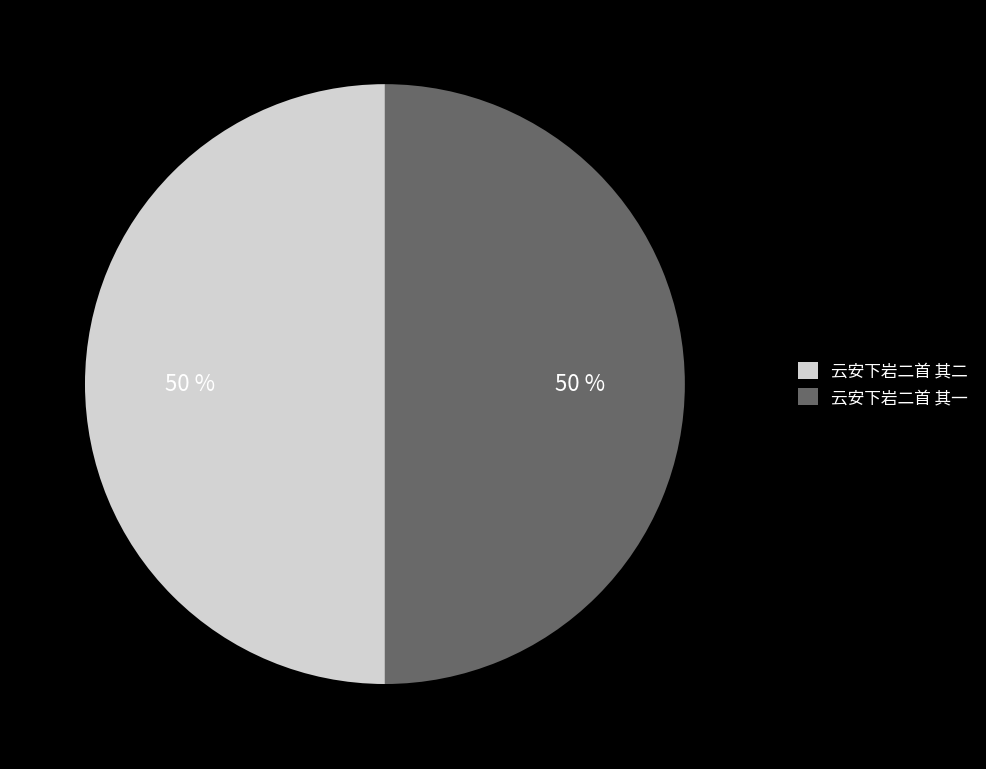

True or false: 云安下岩二首 其二 accounts for 57% of the total.

False